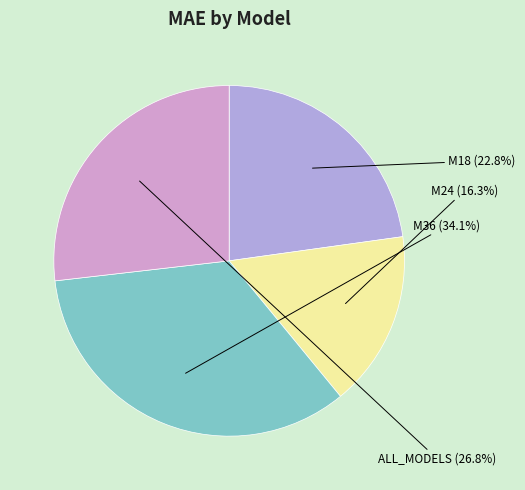

True or false: M18 accounts for 14% of the total.

False